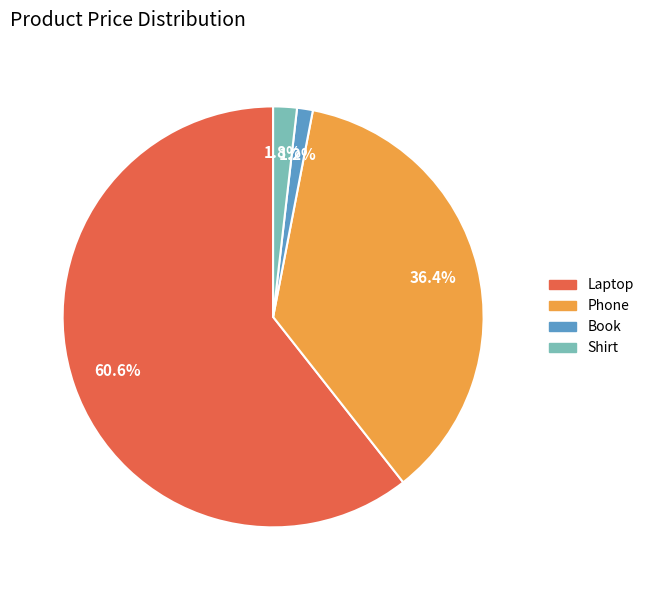

To the nearest percent, what portion does Laptop represent?

61%